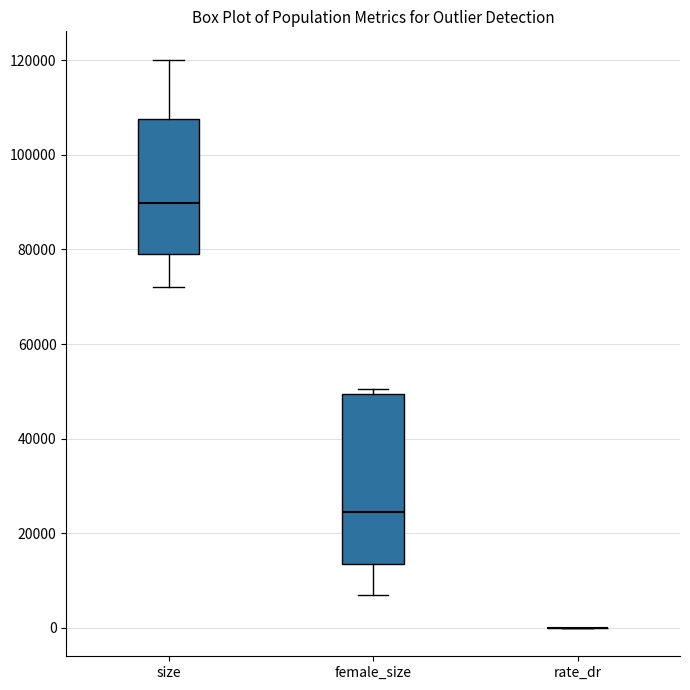

Reading left to right, transcribe this box plot: for each box, give where its median line is, the range the box spans, and where its two whiskers end, as read against the y-axis. The values are not printed on the chart, so give them approximately, as read against the axis.

size: median 90000, box 78000 to 108000, whiskers 72000 to 120000
female_size: median 24000, box 14000 to 50000, whiskers 6000 to 50000 (just above the box's upper edge)
rate_dr: box collapsed to a line at 0, whiskers 0 to 0